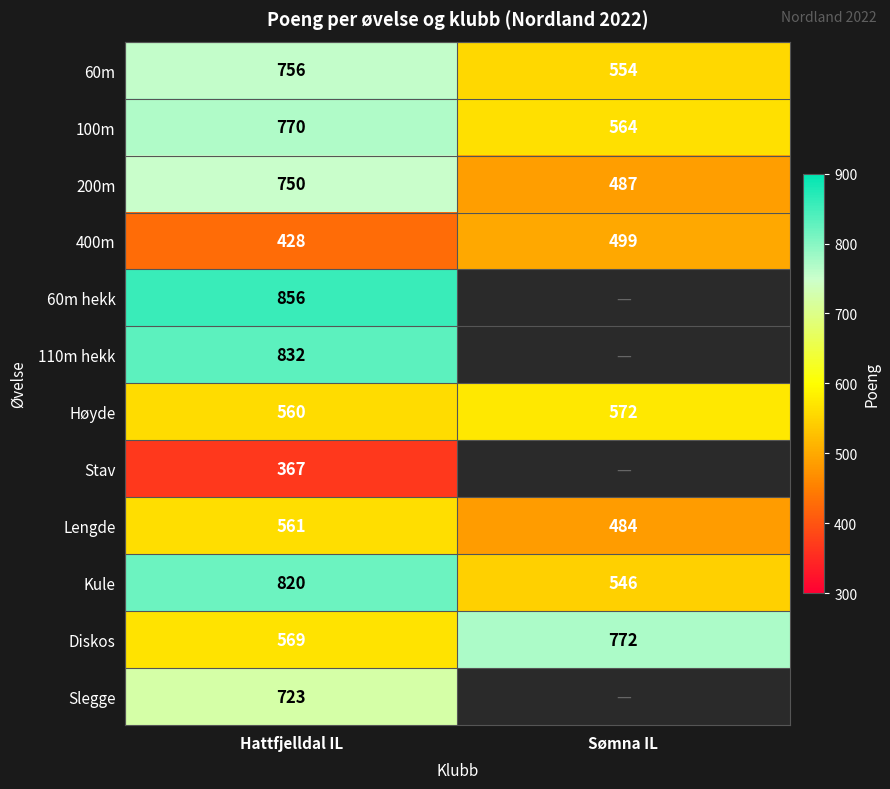

How many series are shown in this chart?

12